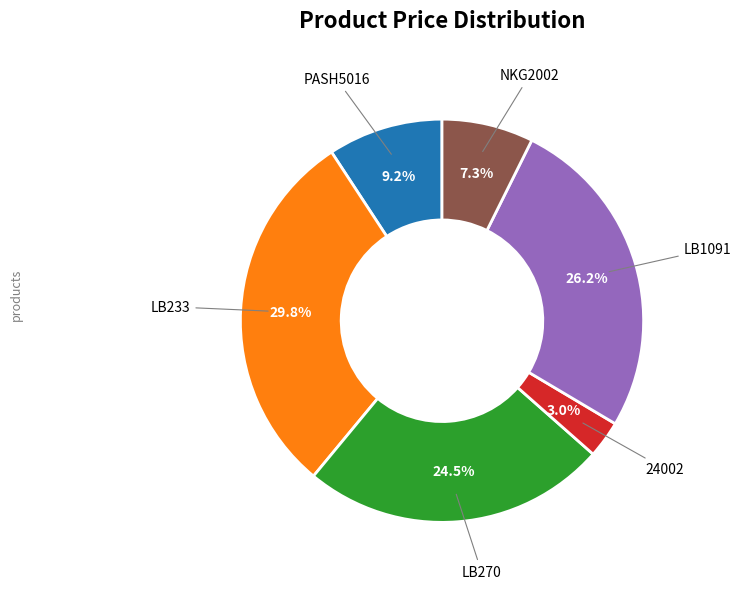

How many segments does this pie chart have?

6